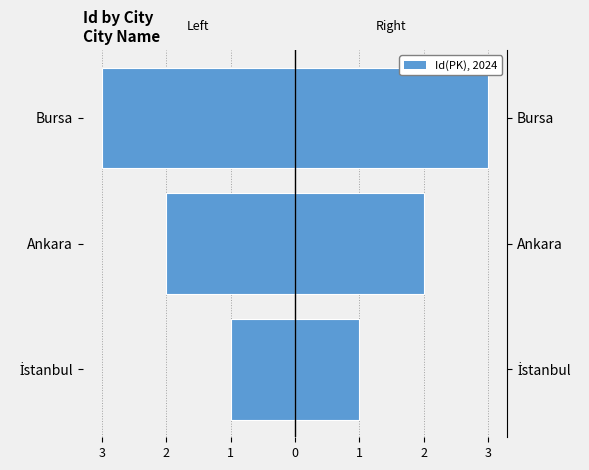

Are the bars grouped side by side (vs. stacked)?

No